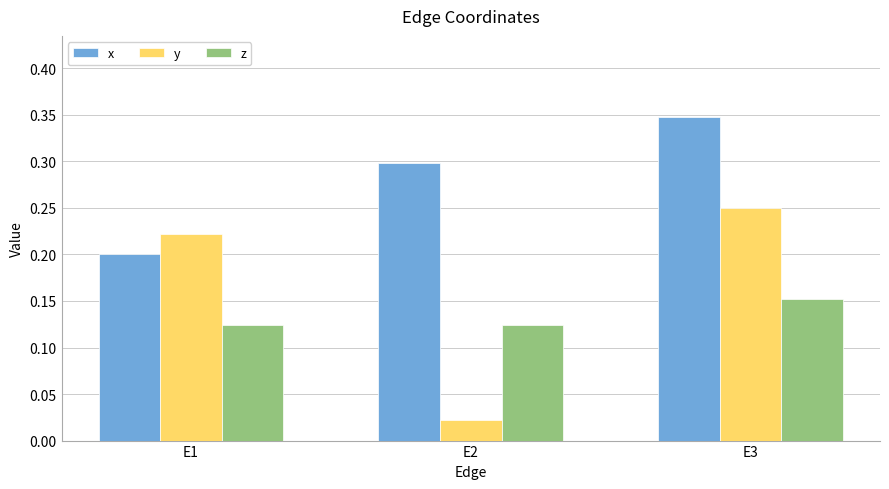

At which label does z reach its peak?

E3